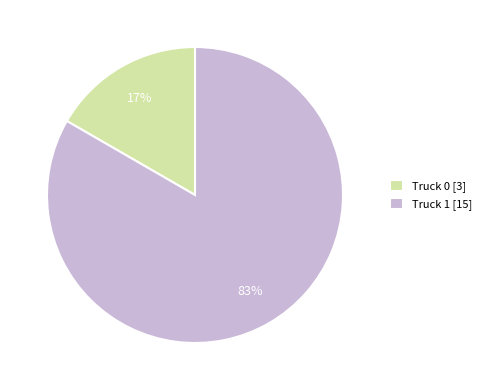

Between Truck 1 and Truck 0, which is larger?

Truck 1